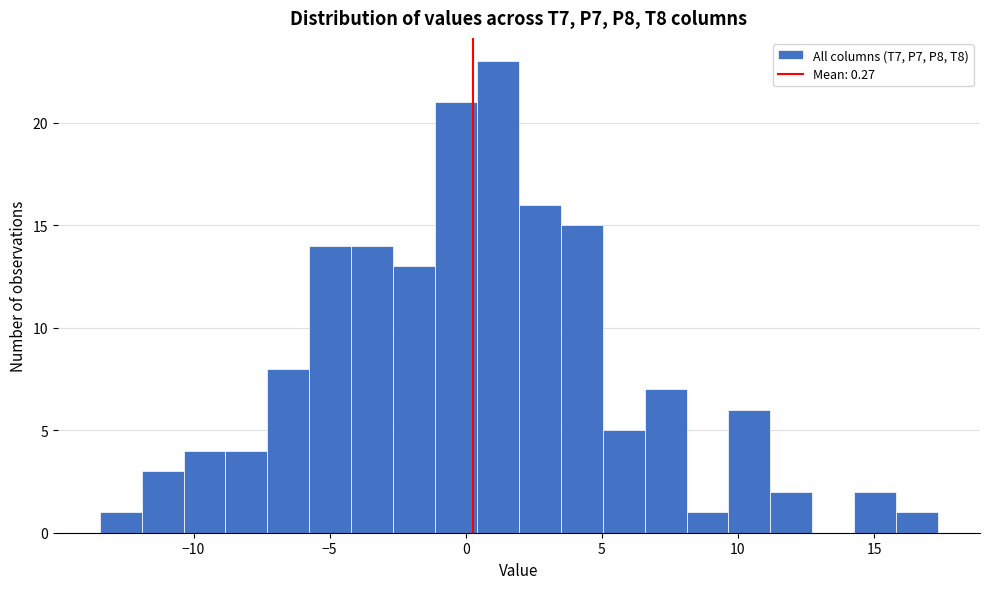

Around what value on the x-axis is the tallest bar? Give the approximate position of its centre, as read against the axis.

1.0